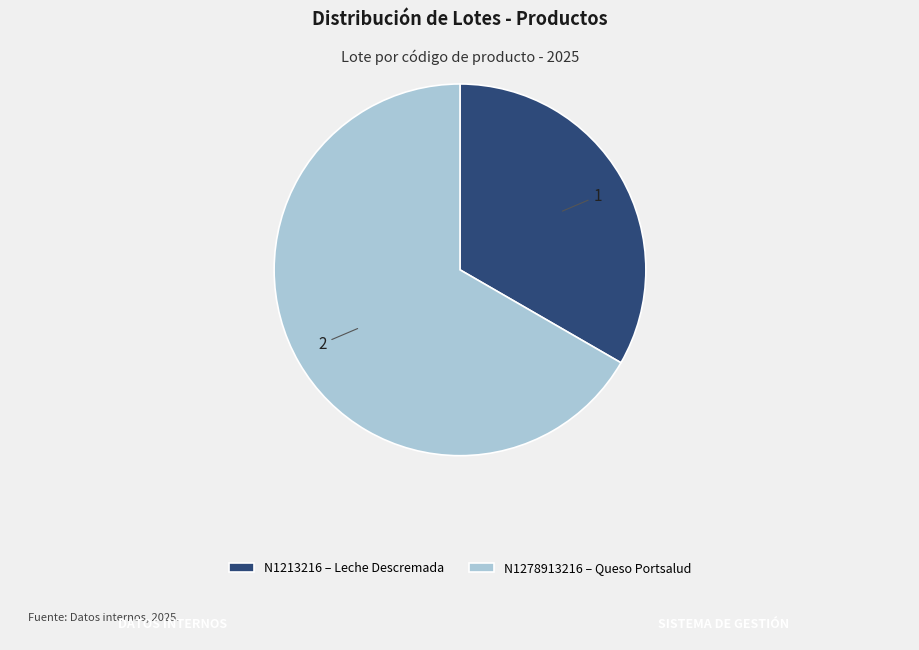

Is the sum of N1278913216 and N1213216 greater than half?

Yes